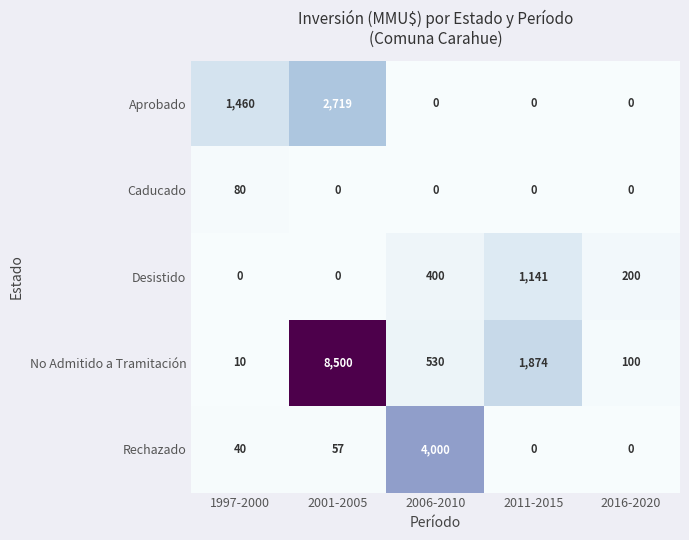

What is the difference between the second highest and second lowest values in the Rechazado series?

57